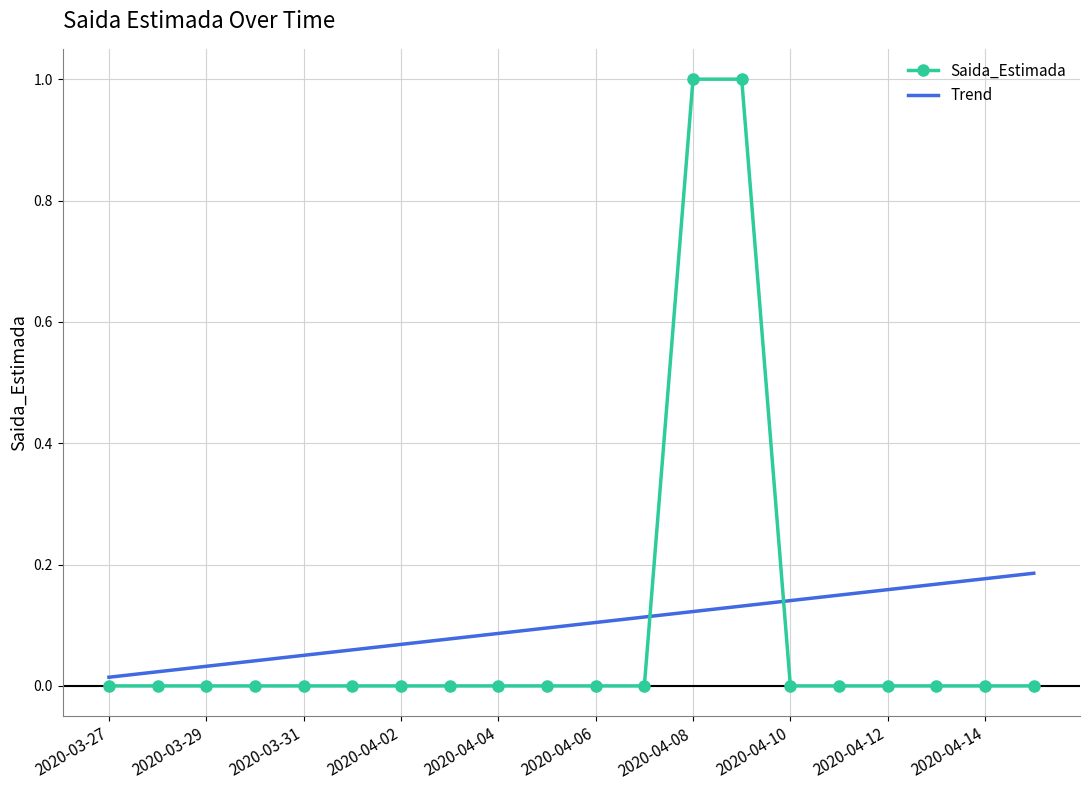

At how many categories does at least one series exceed 0?

20